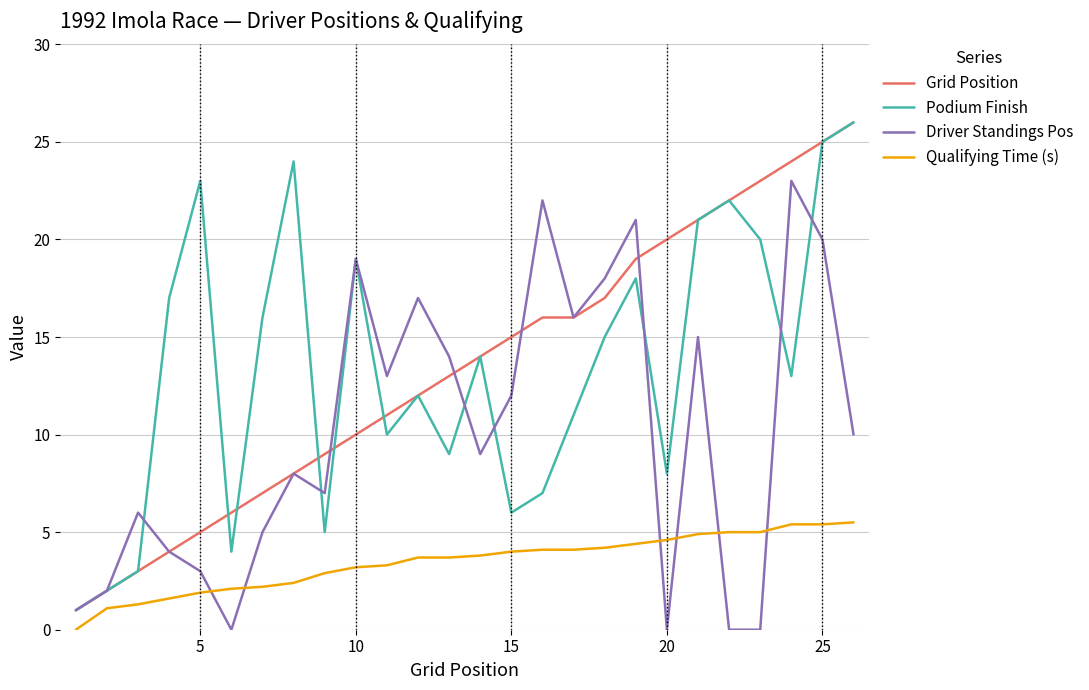

What is the highest value of the Grid Position series?

26.0